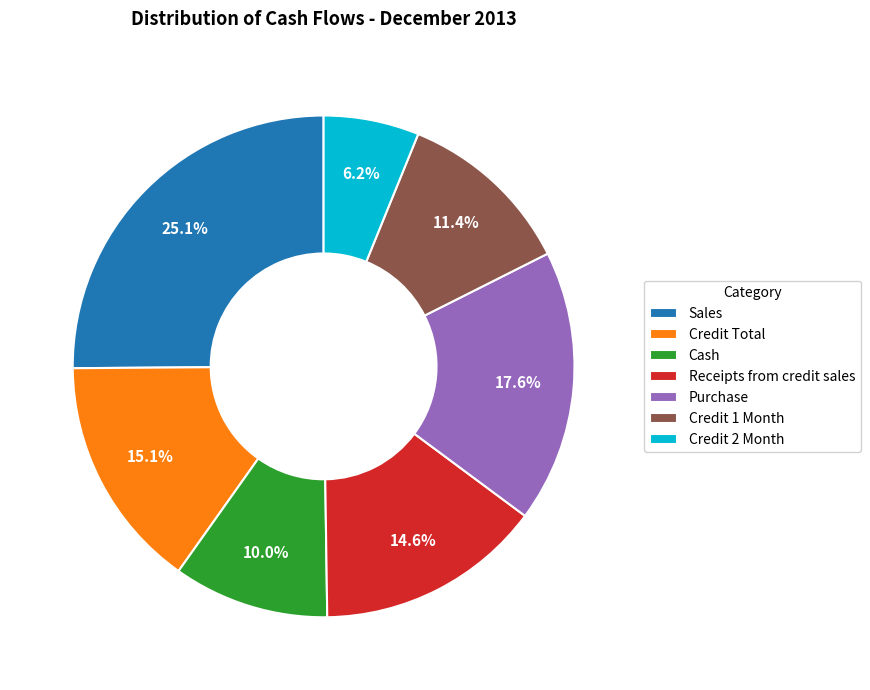

To the nearest percent, what is the combined percentage of Credit 2 Month and Sales?

31%